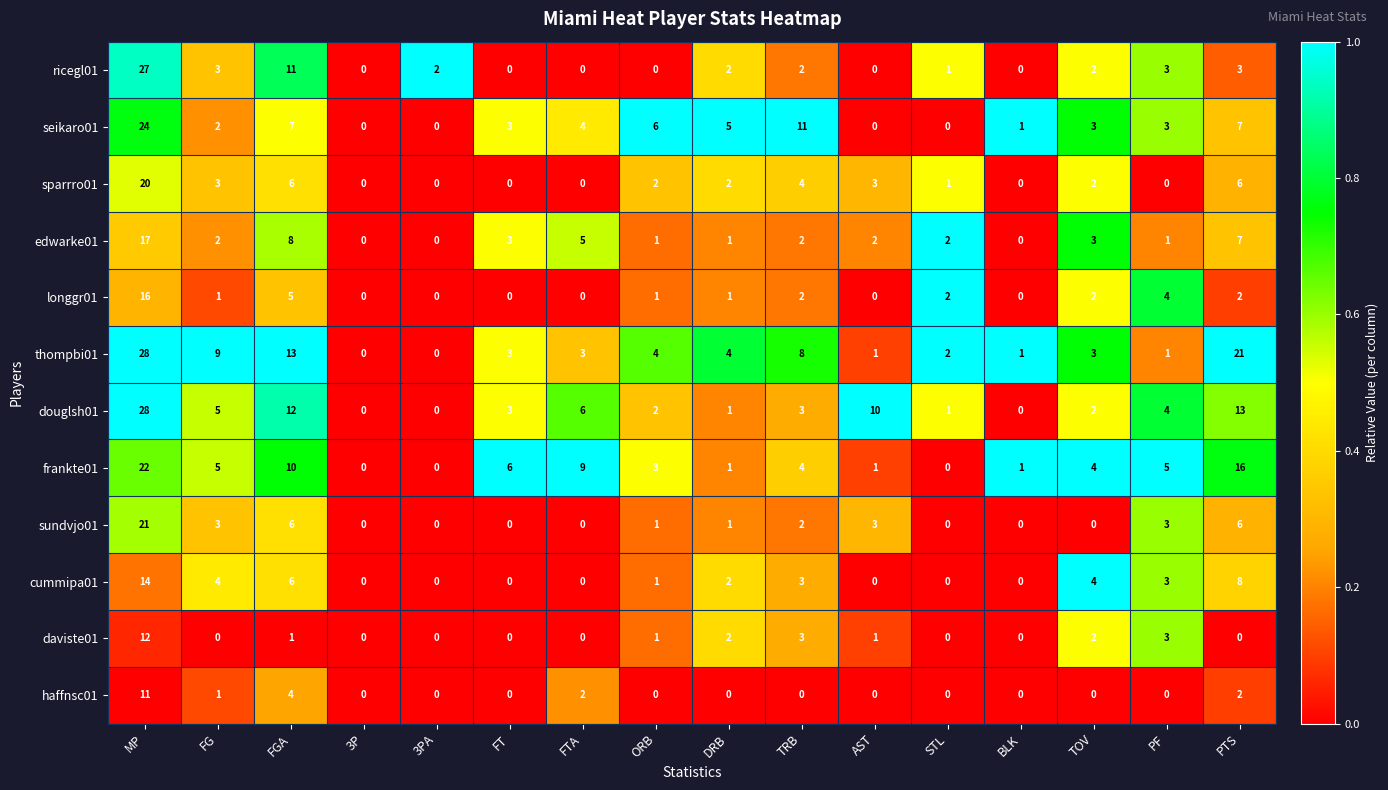

Between FTA and BLK, which series saw the biggest shift?

frankte01